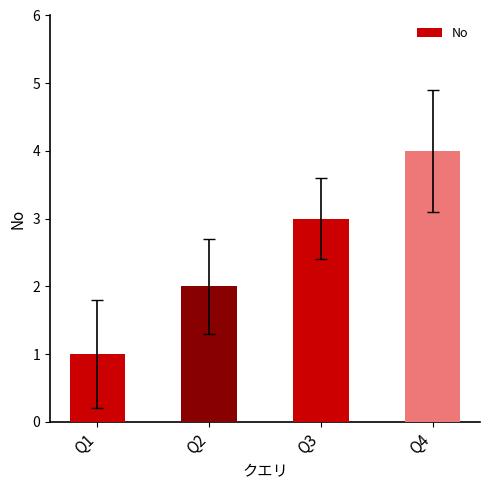

List the labels in order of value, largest first.

Q4, Q3, Q2, Q1